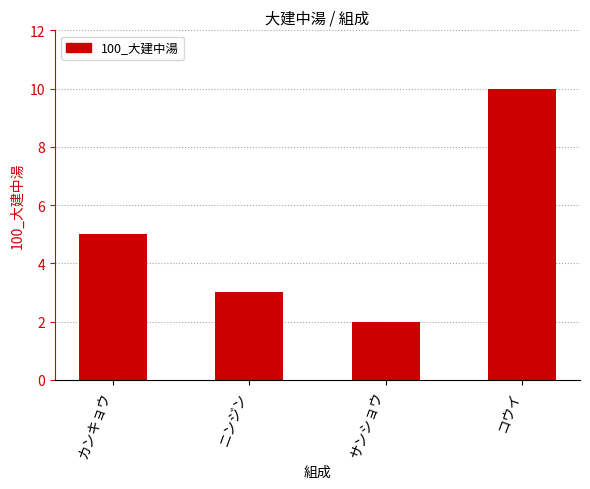

How many values are between 3 and 10?

3